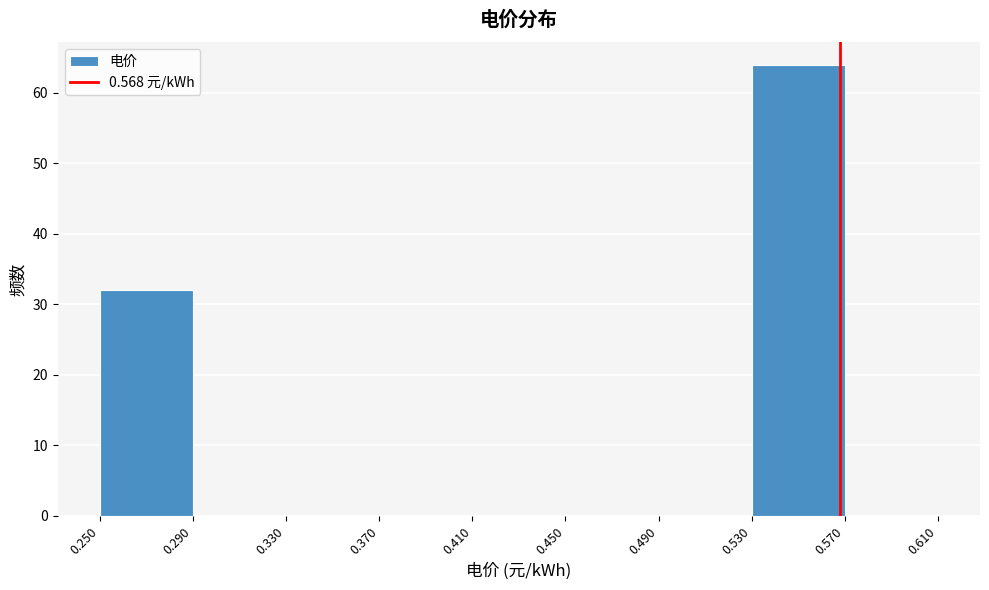

Reading left to right, transcribe this chart: for each bar, give the range it covers on the x-axis and its height. The values are not printed on the chart, so give them approximately, as read against the axis.

0.250 to 0.290: 32
0.290 to 0.330: 0
0.330 to 0.370: 0
0.370 to 0.410: 0
0.410 to 0.450: 0
0.450 to 0.490: 0
0.490 to 0.530: 0
0.530 to 0.570: 64
0.570 to 0.610: 0